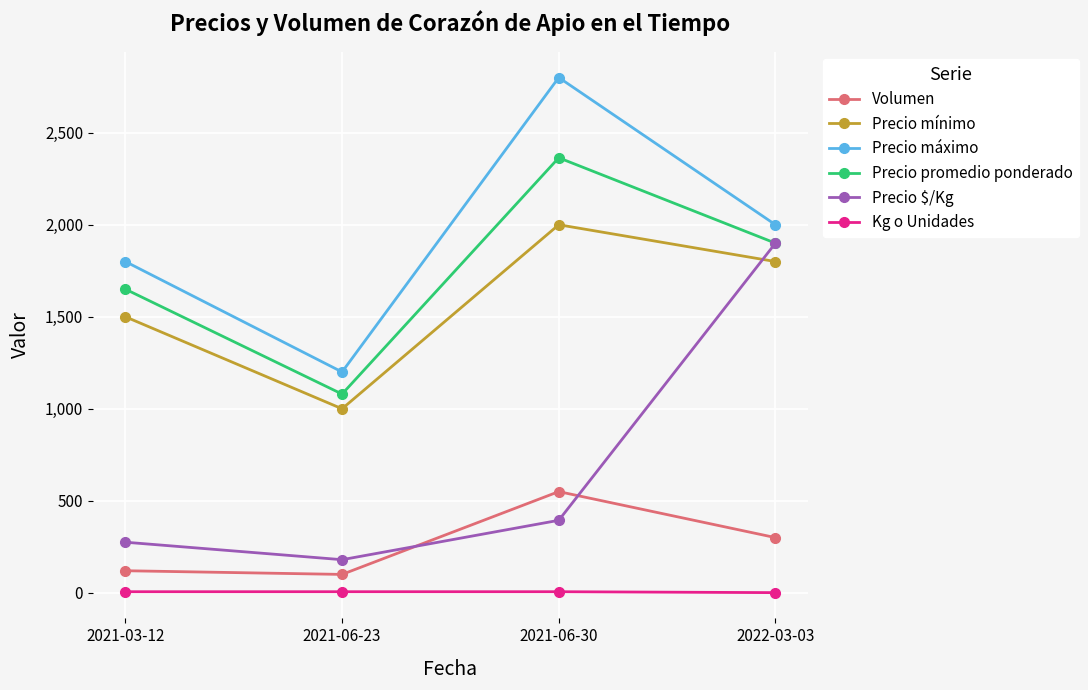

True or false: Precio $/Kg has a value of 180 at 2021-06-23.

True